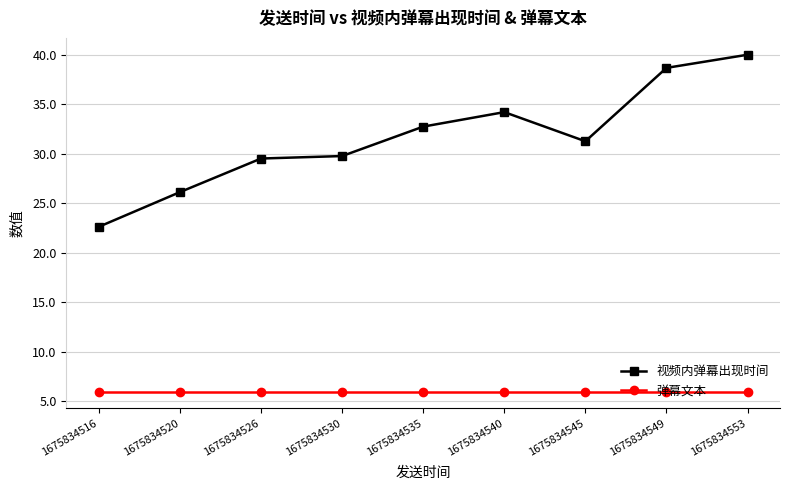

True or false: 视频内弹幕出现时间 has more than 2 interior local peaks.

False